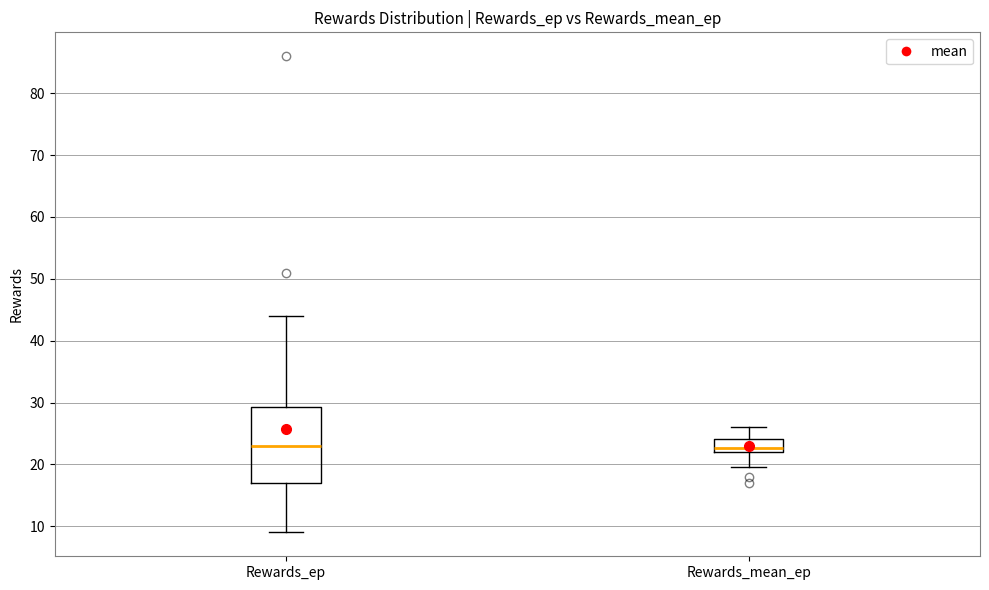

Reading left to right, read every box against the y-axis: the position of its median line, the range the box covers, and the ends of its whiskers. The values are not printed on the chart, so give them approximately, as read against the axis.

Rewards_ep: median 23, box 17 to 29, whiskers 9 to 44
Rewards_mean_ep: median 23, box 22 to 24, whiskers 20 to 26